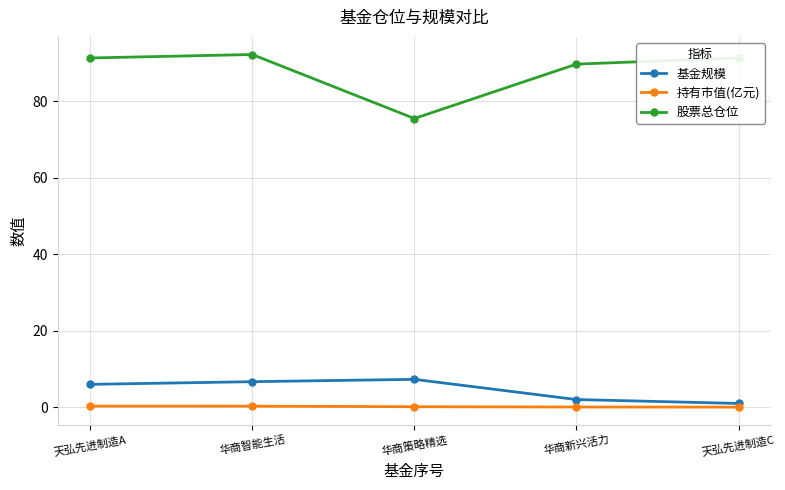

What is the smallest value displayed?

0.1